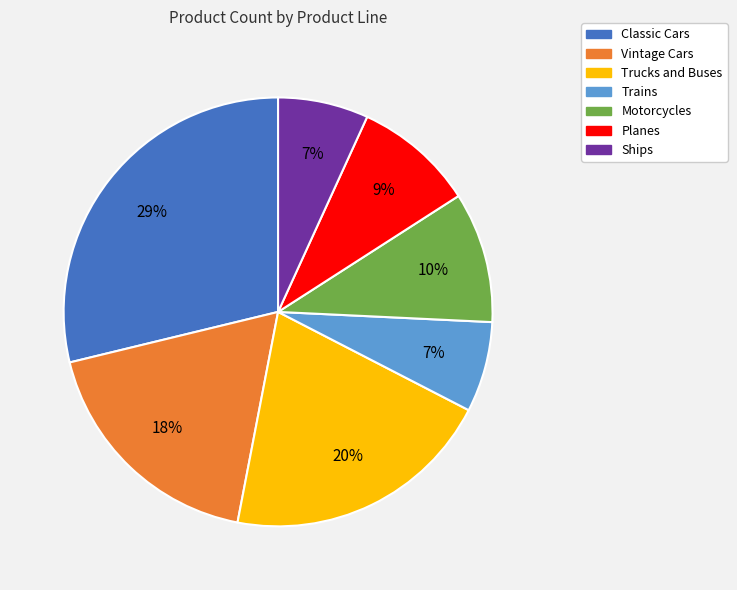

What is the largest slice in the pie chart?

Classic Cars